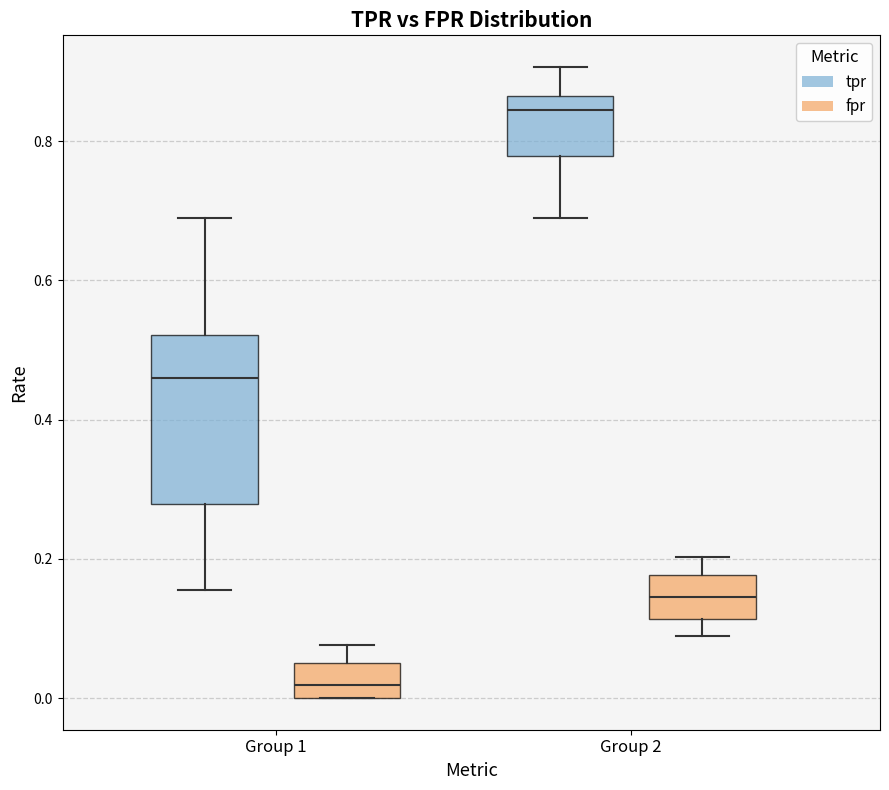

Which box has the lowest median line?

Group 1 (fpr)